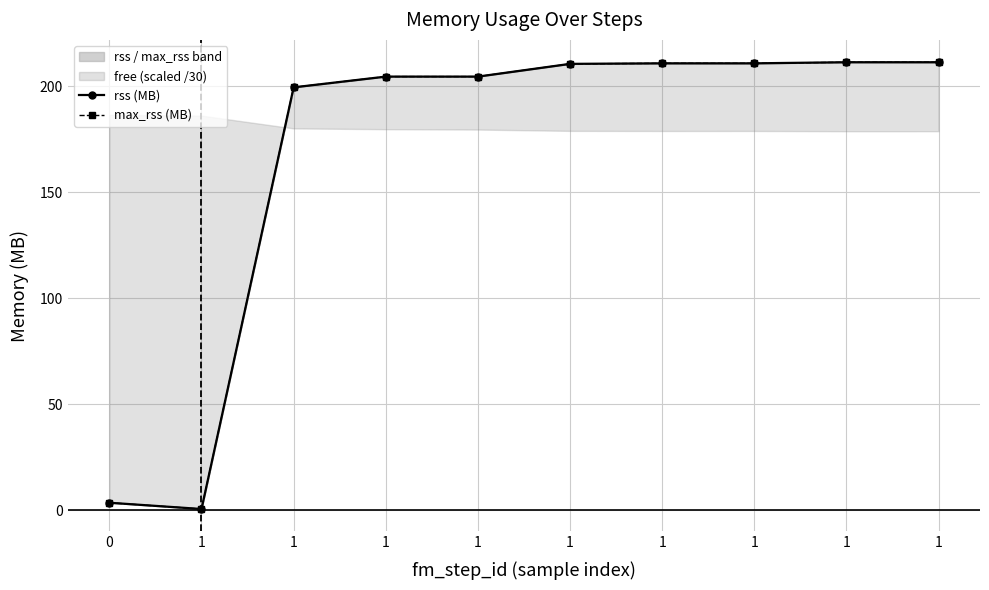

True or false: max_rss (MB) and rss (MB) cross at least once.

False